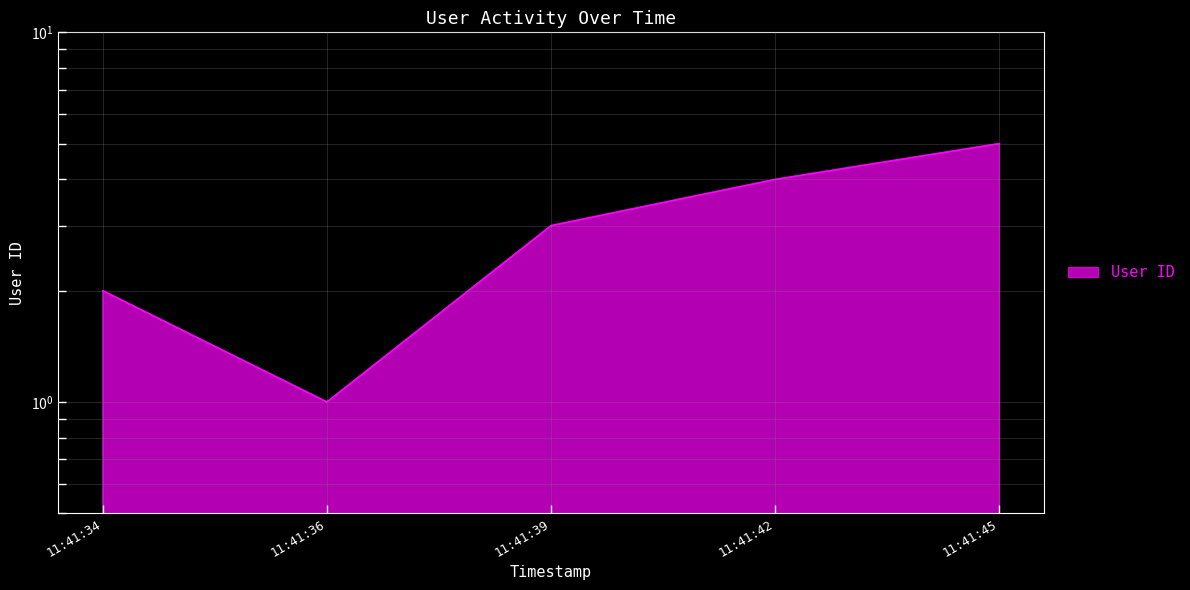

What is the difference between the values at 11:41:39 and 11:41:36?

2